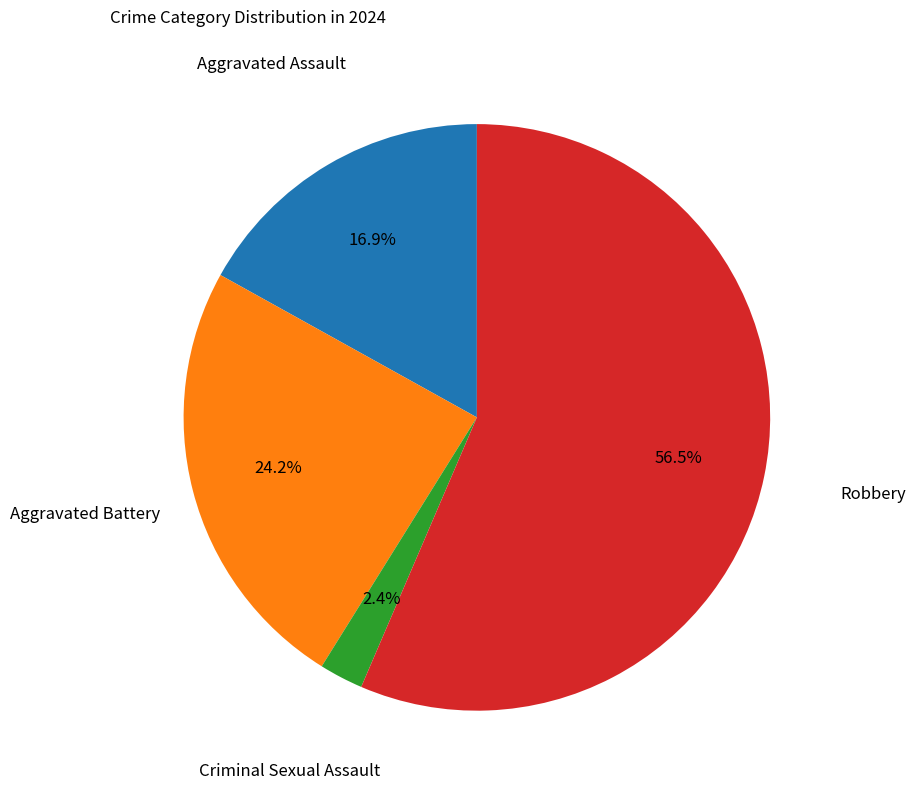

Rank the categories by value from lowest to highest.

Criminal Sexual Assault, Aggravated Assault, Aggravated Battery, Robbery